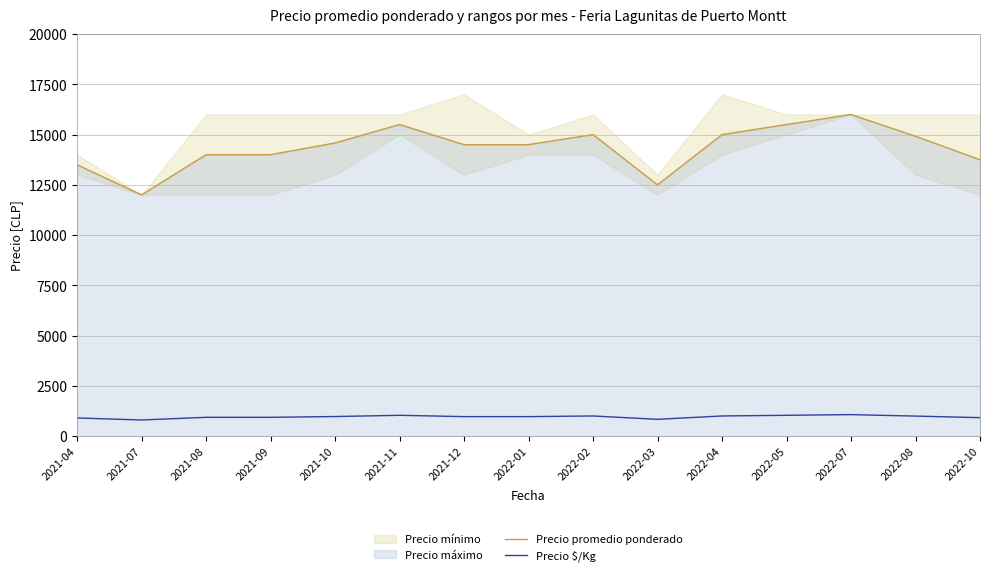

Read the Precio promedio ponderado value at 2021-08, to the nearest 50.

14000